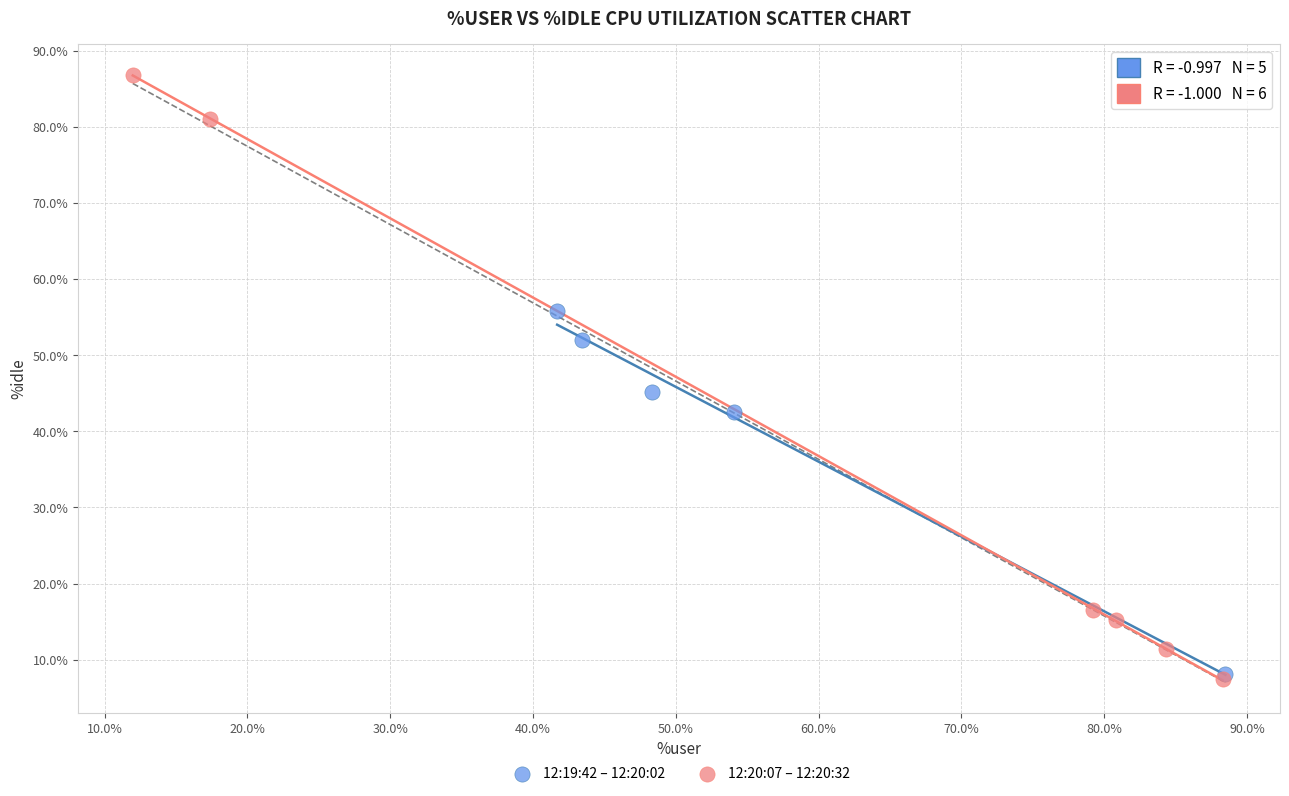

Which series reaches the maximum Y coordinate?

12:20:07 – 12:20:32